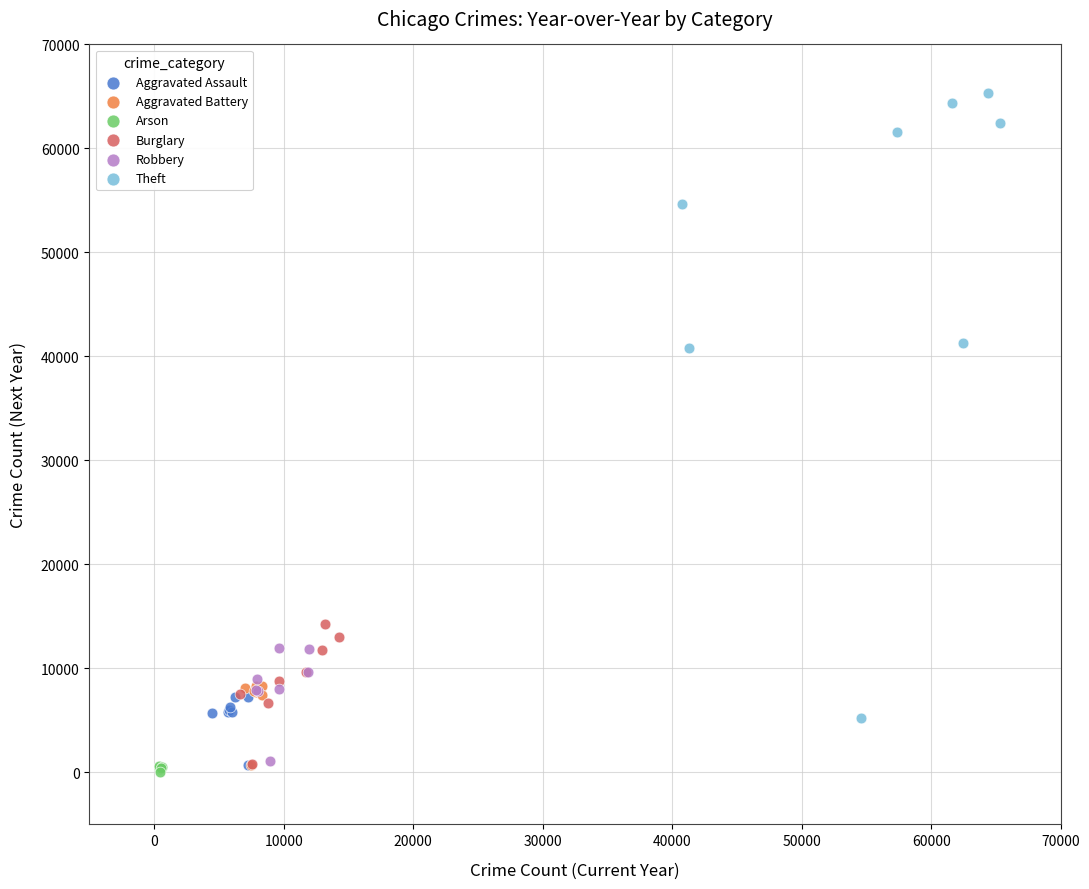

Which series contains the highest Y value?

Theft